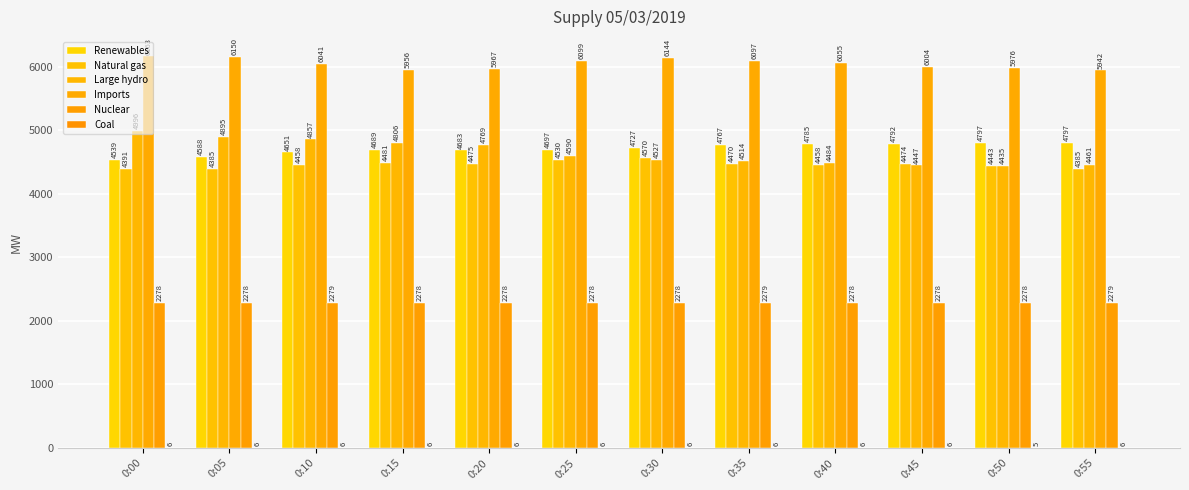

Reading right to left, list all the values displayed in this chart.

Renewables: 0:55=4797	0:50=4797	0:45=4792	0:40=4785	0:35=4767	0:30=4727	0:25=4697	0:20=4683	0:15=4689	0:10=4651	0:05=4588	0:00=4539
Natural gas: 0:55=4385	0:50=4443	0:45=4474	0:40=4458	0:35=4470	0:30=4570	0:25=4530	0:20=4475	0:15=4481	0:10=4458	0:05=4385	0:00=4391
Large hydro: 0:55=4461	0:50=4435	0:45=4447	0:40=4484	0:35=4514	0:30=4527	0:25=4590	0:20=4769	0:15=4806	0:10=4857	0:05=4895	0:00=4996
Imports: 0:55=5942	0:50=5976	0:45=6004	0:40=6055	0:35=6097	0:30=6144	0:25=6099	0:20=5967	0:15=5956	0:10=6041	0:05=6150	0:00=6163
Nuclear: 0:55=2279	0:50=2278	0:45=2278	0:40=2278	0:35=2279	0:30=2278	0:25=2278	0:20=2278	0:15=2278	0:10=2279	0:05=2278	0:00=2278
Coal: 0:55=6	0:50=5	0:45=6	0:40=6	0:35=6	0:30=6	0:25=6	0:20=6	0:15=6	0:10=6	0:05=6	0:00=6